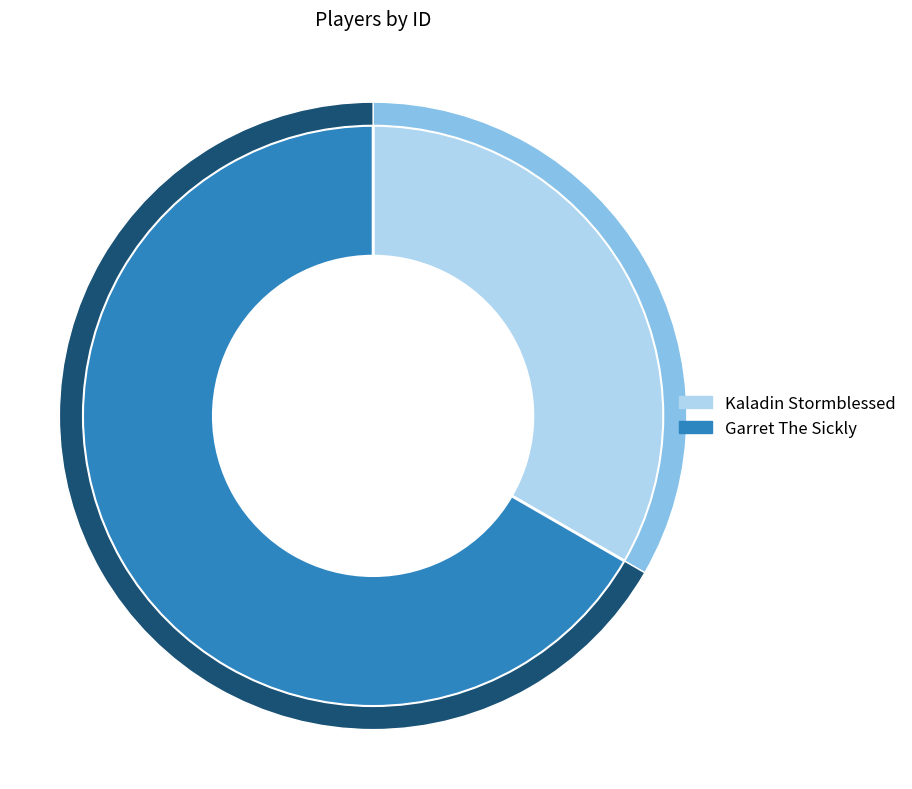

Which category has the smallest portion of the pie?

Kaladin Stormblessed